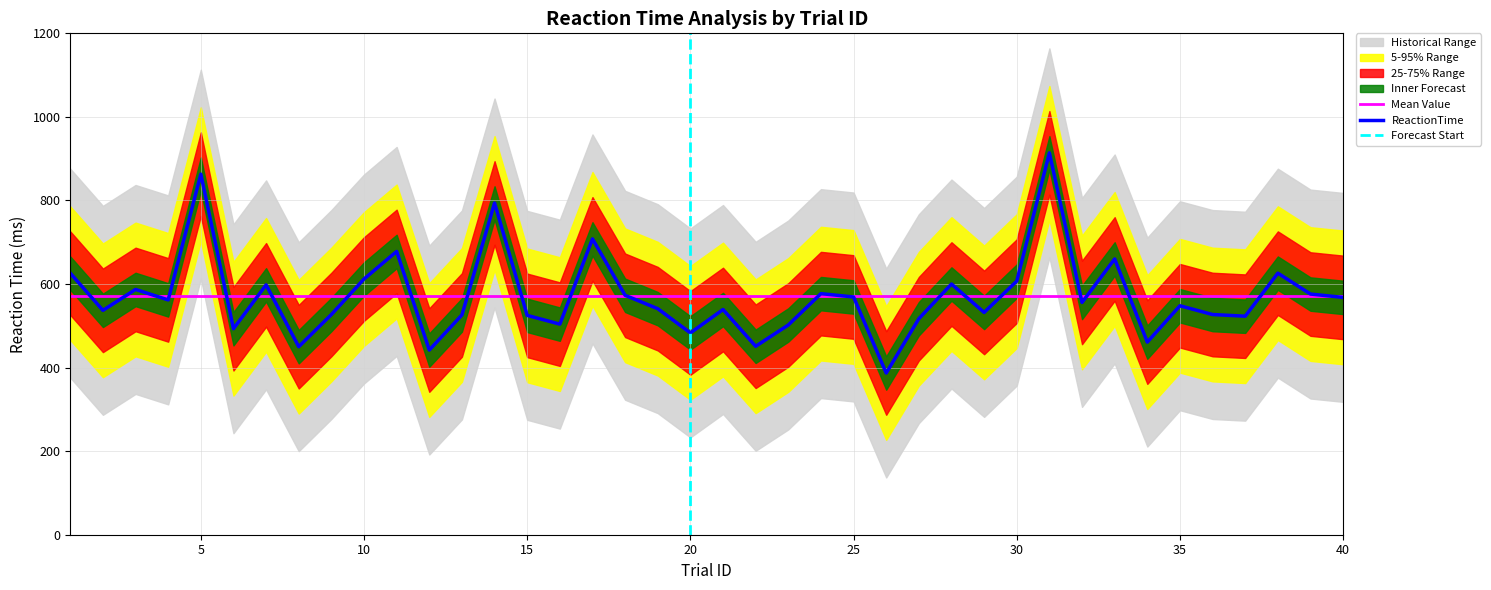

True or false: ReactionTime has a value of 343 at 24.

False